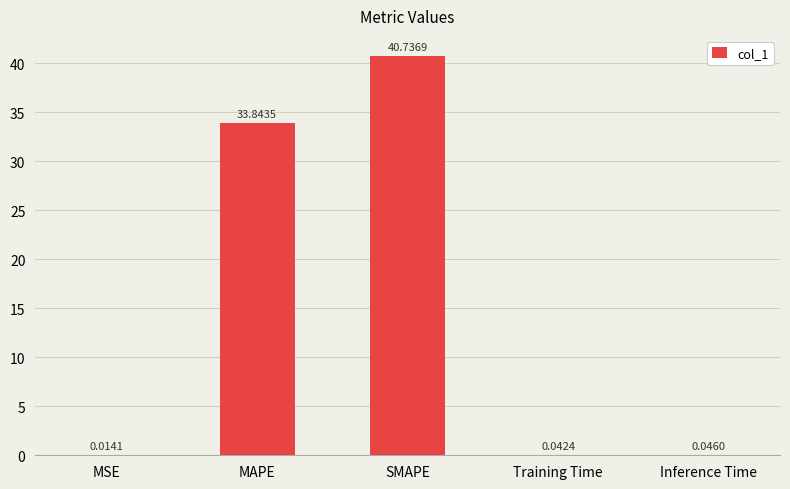

What is the average value?

14.9